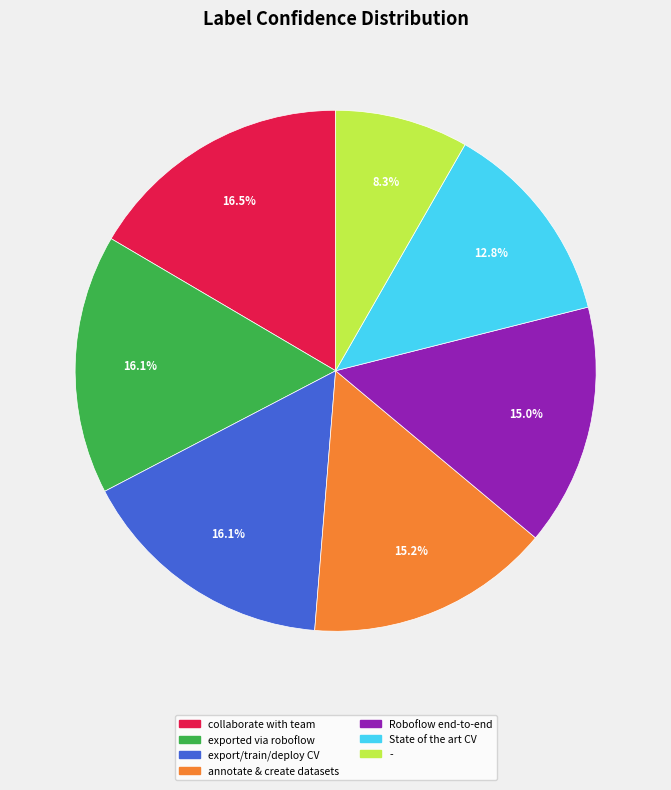

Is there a majority slice in this chart?

No